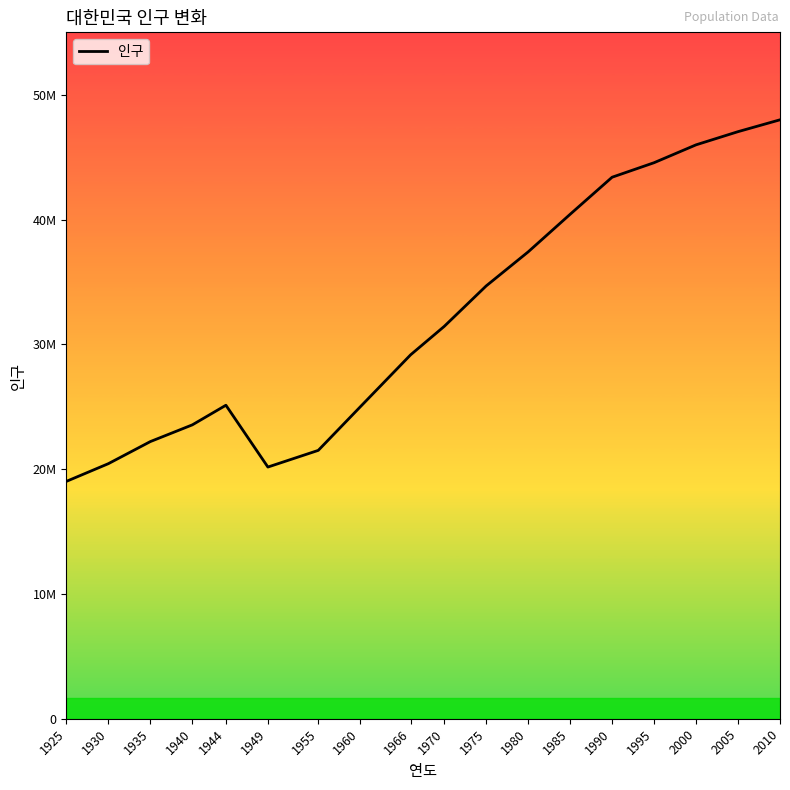

Reading left to right, transcribe all the data shown in this chart.

1925=19020030	1930=20438108	1935=22208102	1940=23547465	1944=25120174	1949=20166756	1955=21502386	1960=24989241	1966=29159640	1970=31435252	1975=34678972	1980=37406815	1985=40419652	1990=43390374	1995=44553710	2000=45985289	2005=47041434	2010=47990761